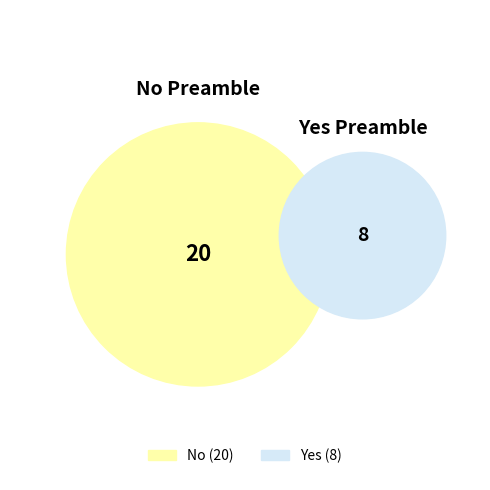

Which category has the smallest portion of the pie?

Yes